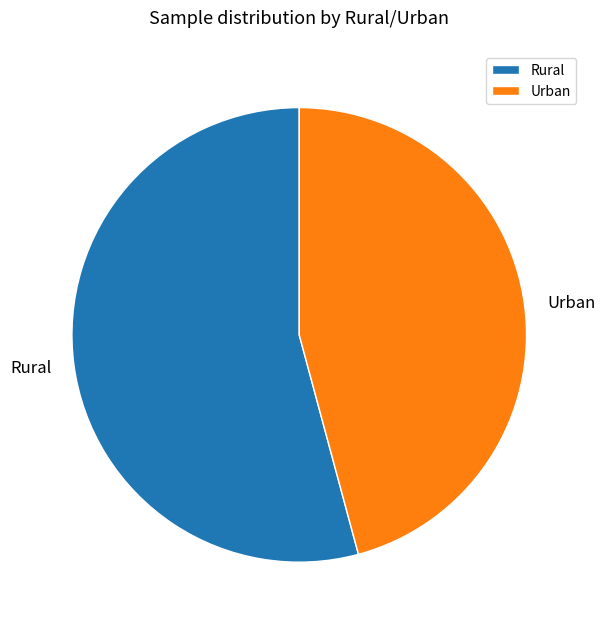

The Urban slice represents 57% of the pie. True or false?

False